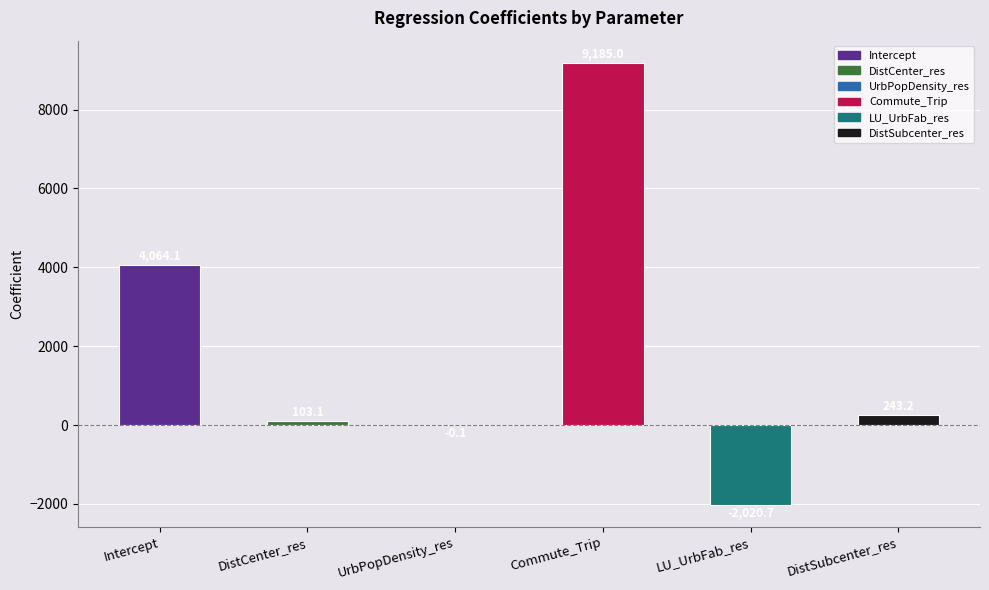

What is the change in value from Intercept to DistSubcenter_res?

-3820.9